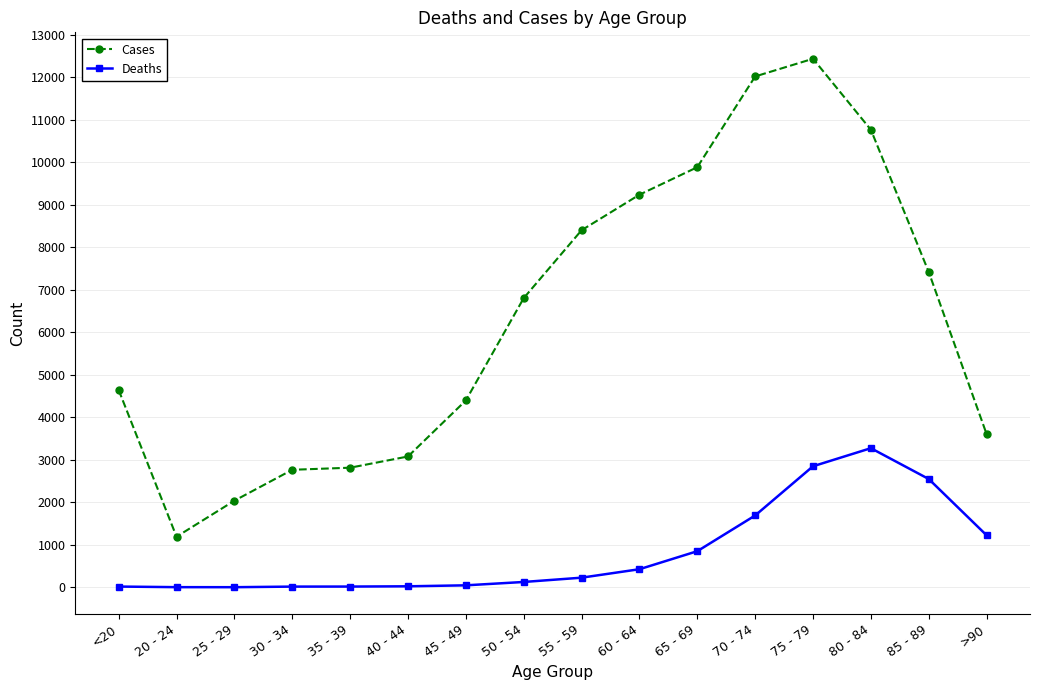

What is the difference between the highest and lowest values at 55 - 59?

8173